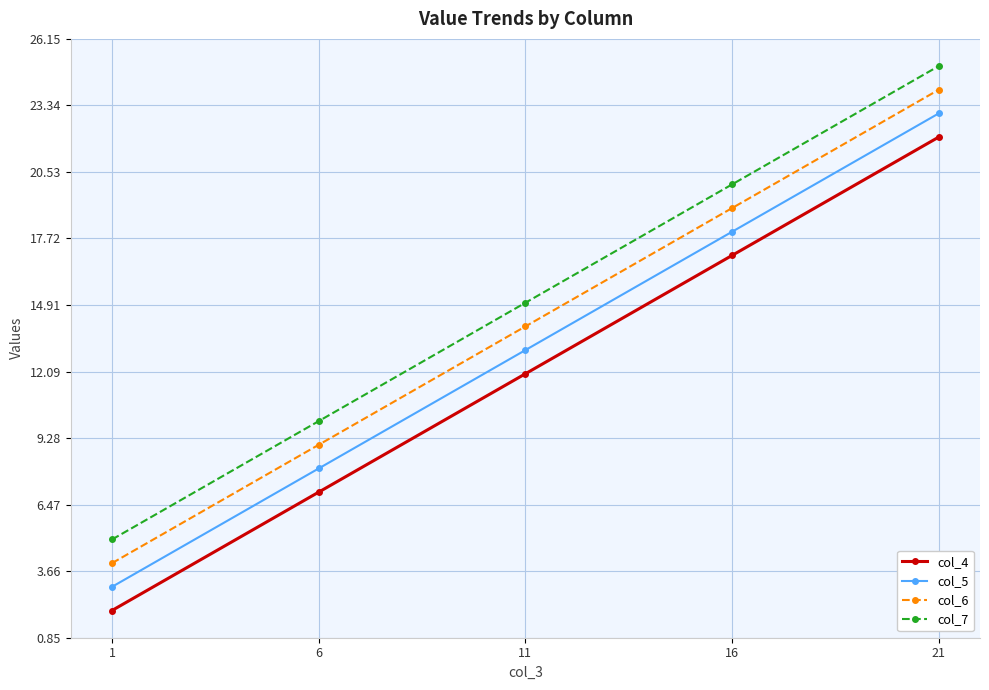

What is the sum of the col_7 values at 11 and 6?

25